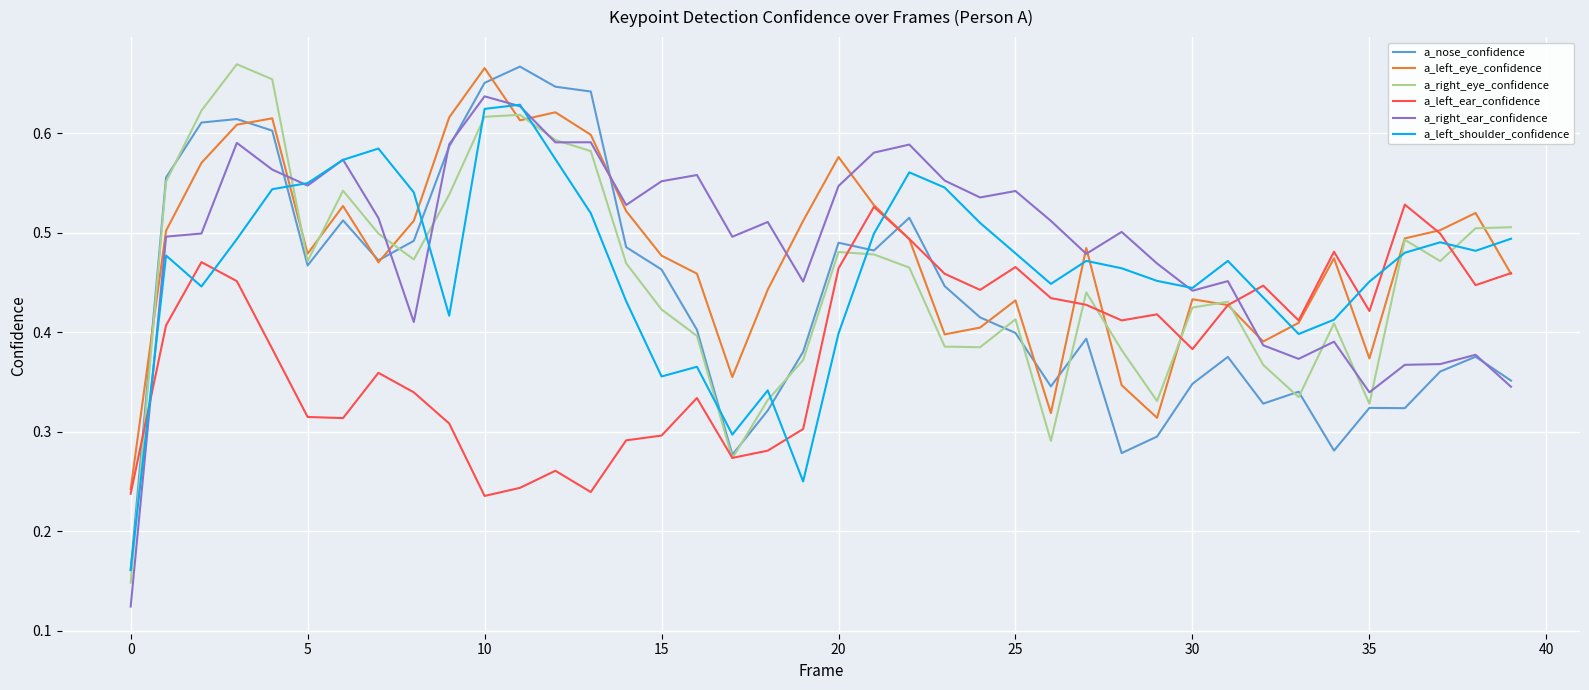

Which series ends up on top after the final intersection of a_left_ear_confidence and a_left_shoulder_confidence?

a_left_shoulder_confidence